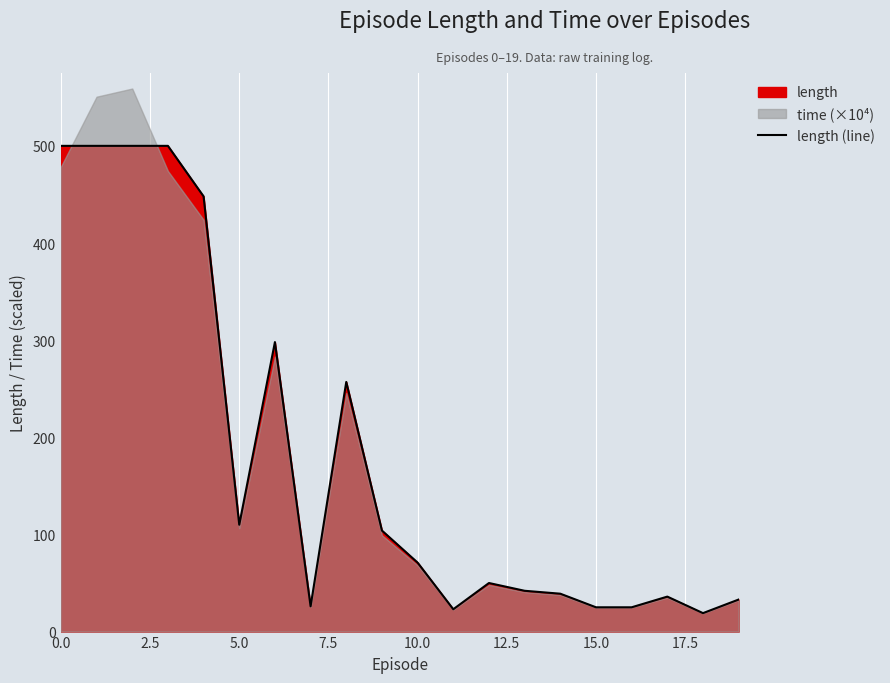

What is the highest value of the length (line) series?

500